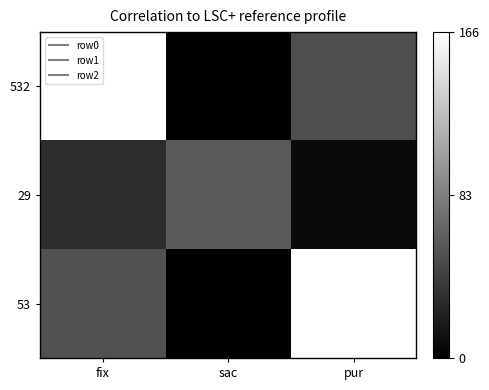

How many series are shown in this chart?

3